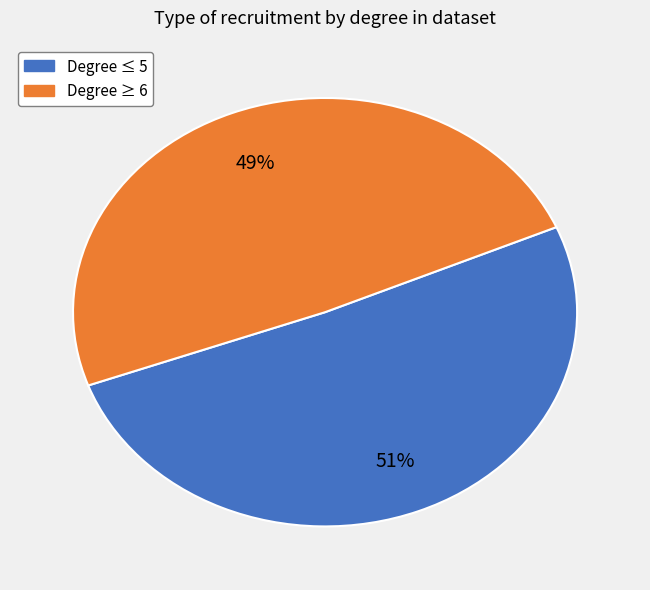

To the nearest percent, what is the average slice percentage?

50%